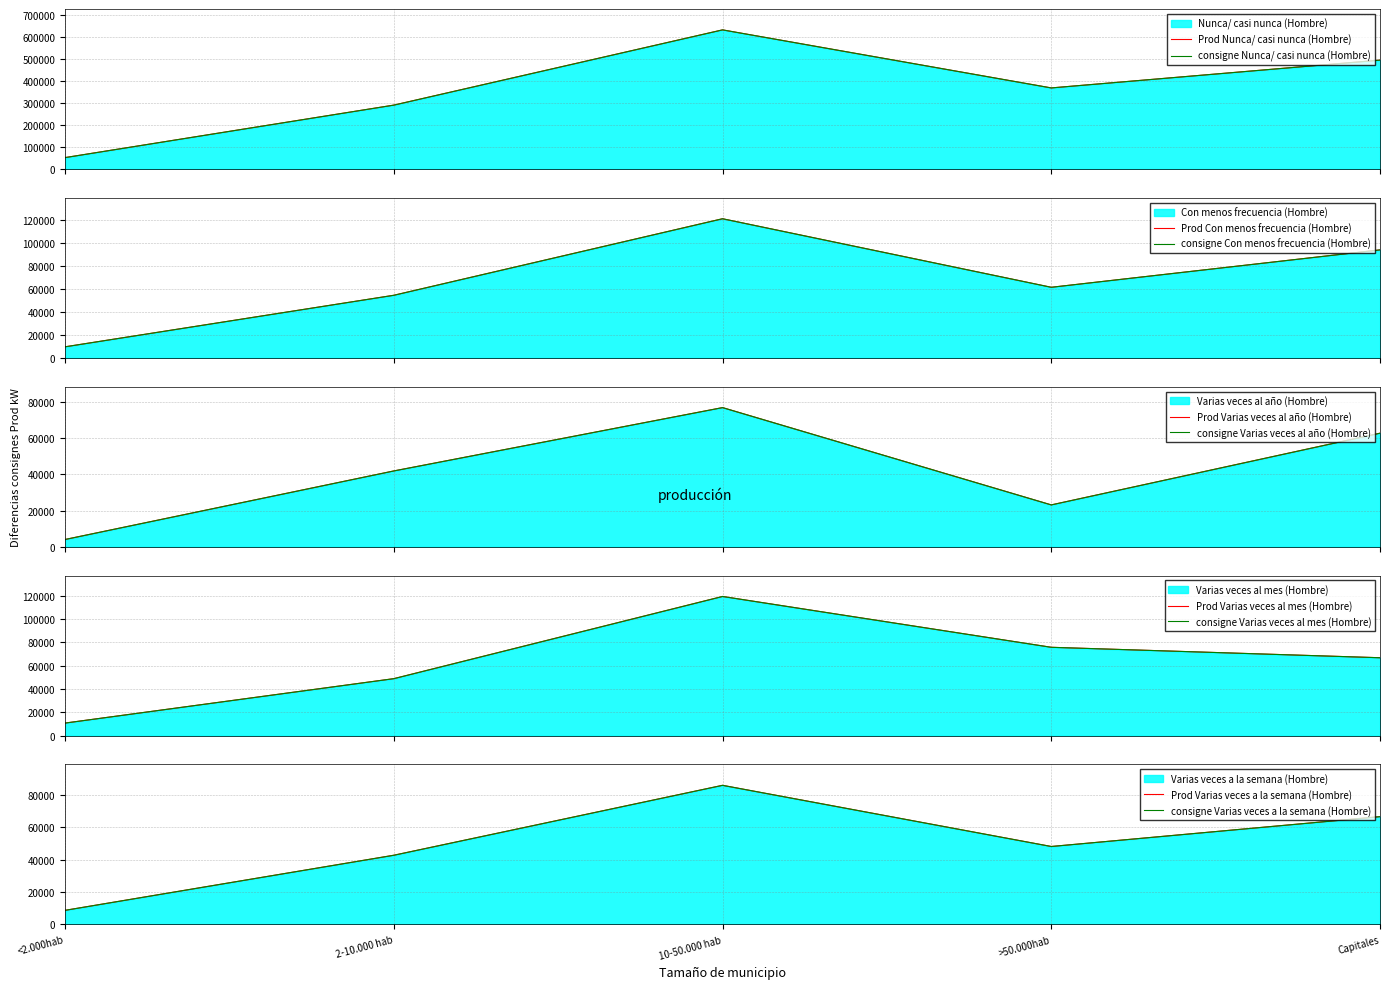

What is the label of the 4th point from the left?

>50.000hab